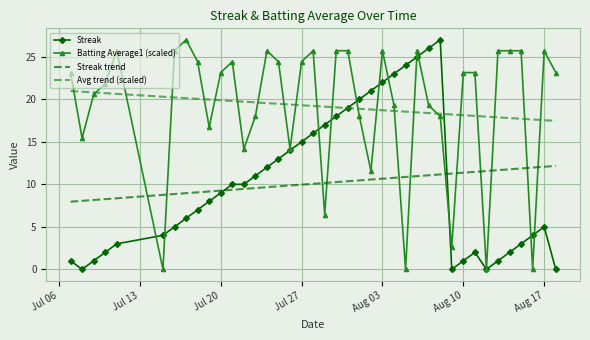

What is the maximum value for Batting Average1 (scaled)?

27.0